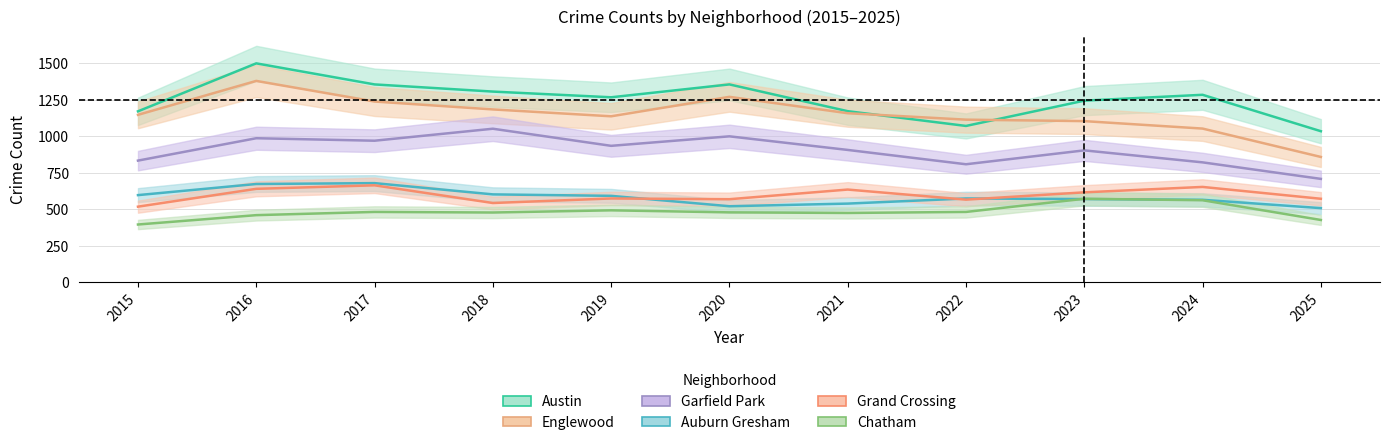

True or false: Chatham and Grand Crossing cross at least once.

False